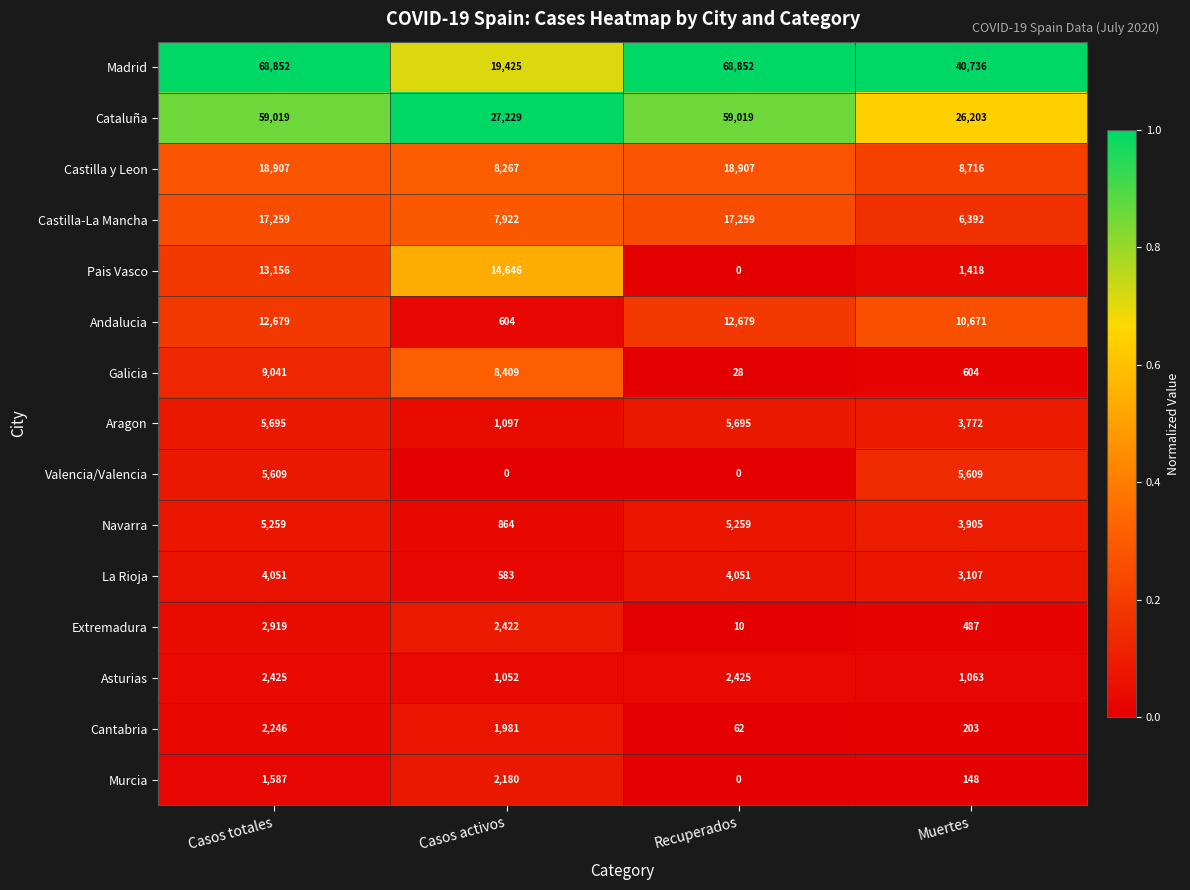

Is it true that Valencia/Valencia equals 3375 at Casos totales?

False